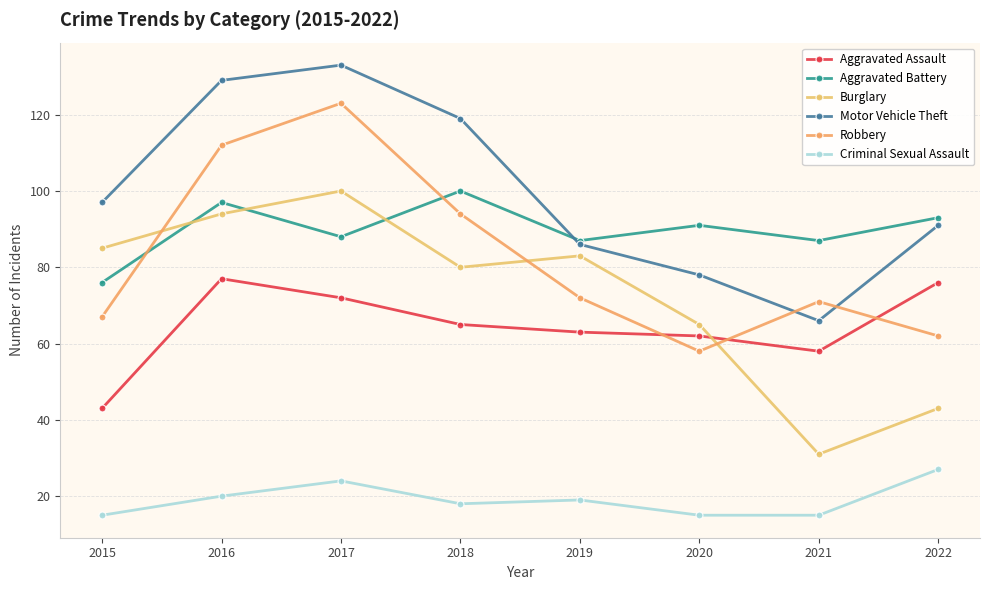

Where is Burglary nearest to the value 65?

2020